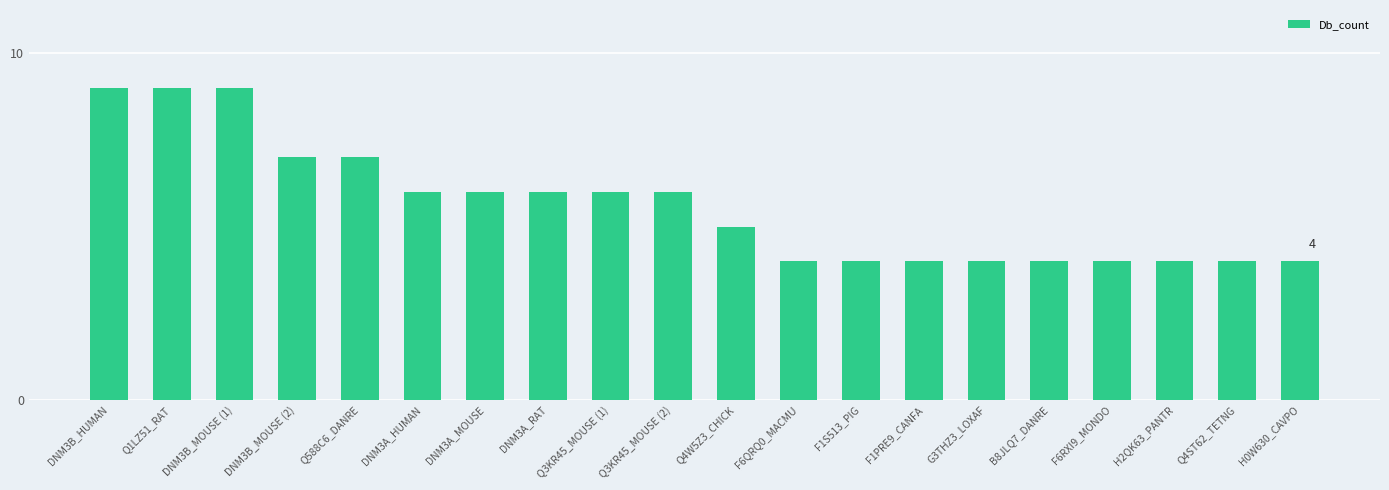

The value at Q1LZ51_RAT is 9. True or false?

True